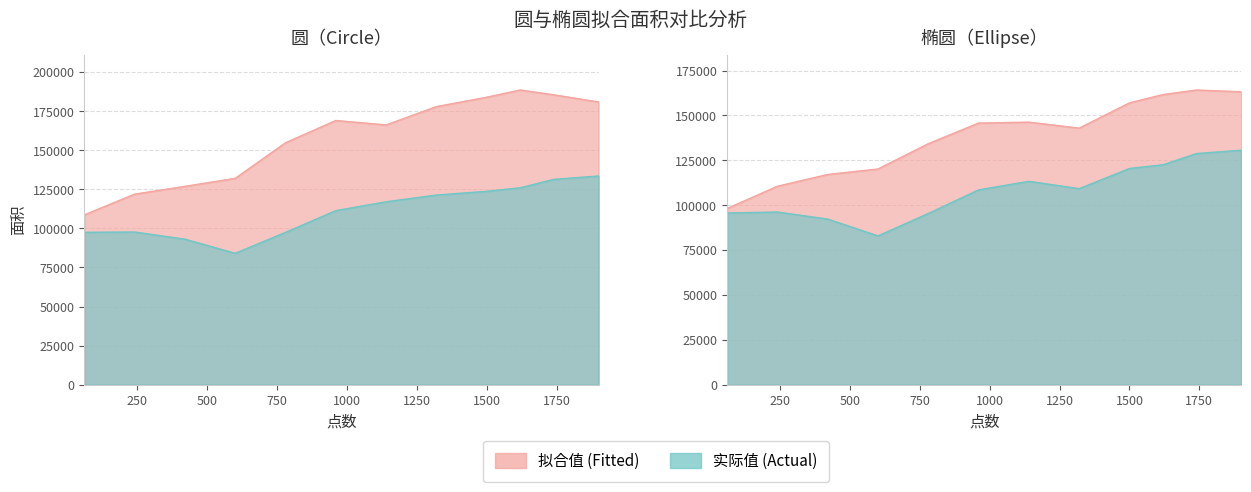

What is the value of the 圆拟合 point at the 12th from the left?

180917